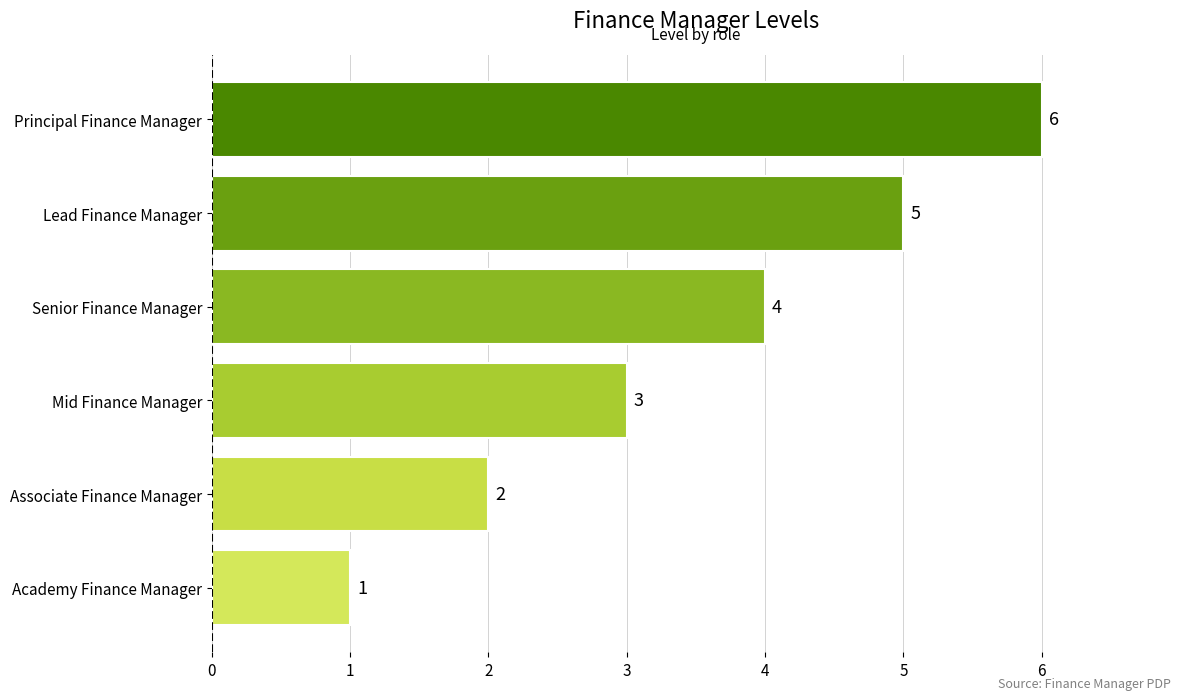

What is the sum of the values at Principal Finance Manager and Lead Finance Manager?

11